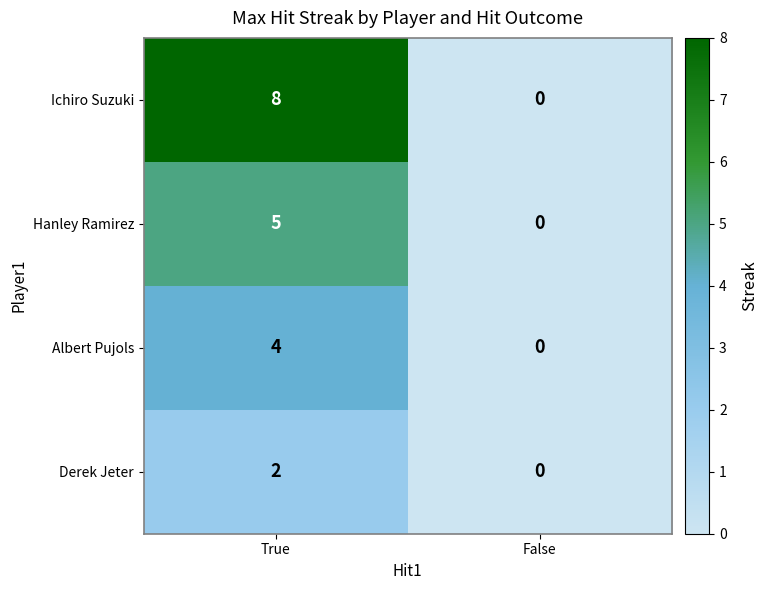

List the series in order of their overall mean, highest first.

Ichiro Suzuki, Hanley Ramirez, Albert Pujols, Derek Jeter